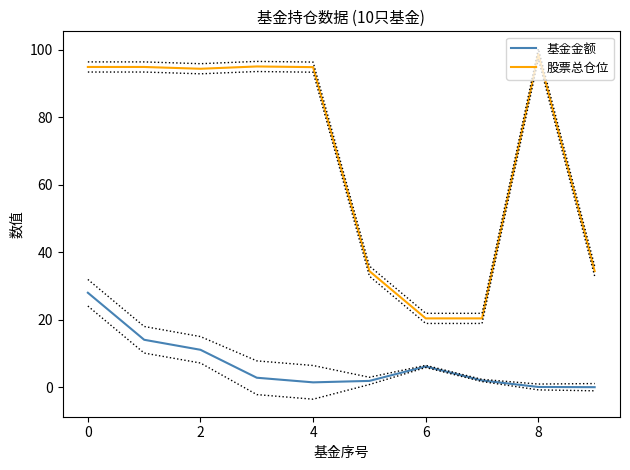

Which category has the highest value in the 股票总仓位 series?

8